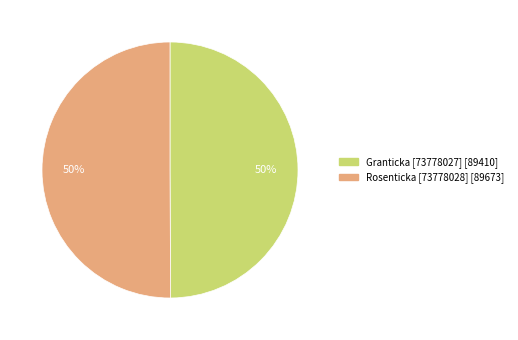

To the nearest percent, what is the average slice percentage?

50%